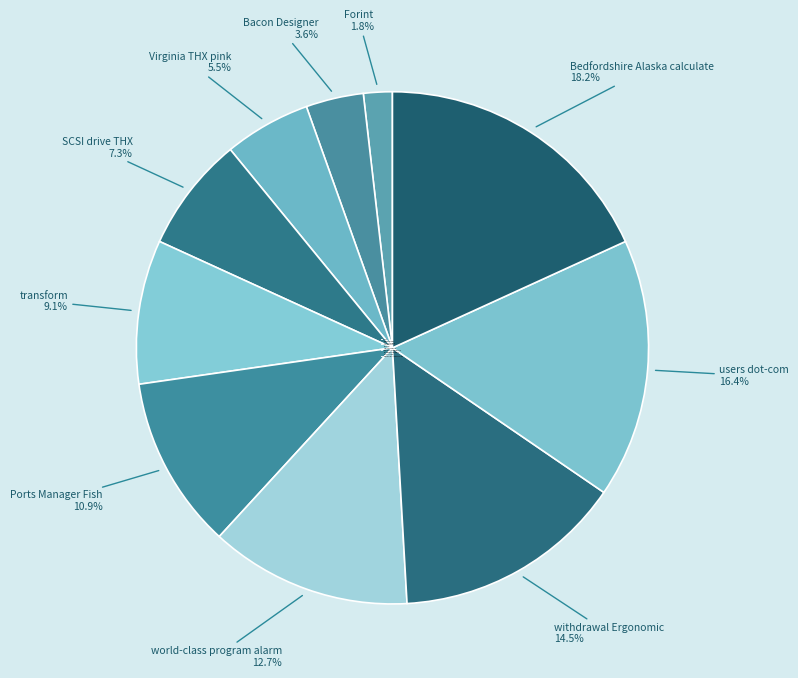

True or false: users dot-com accounts for 25% of the total.

False